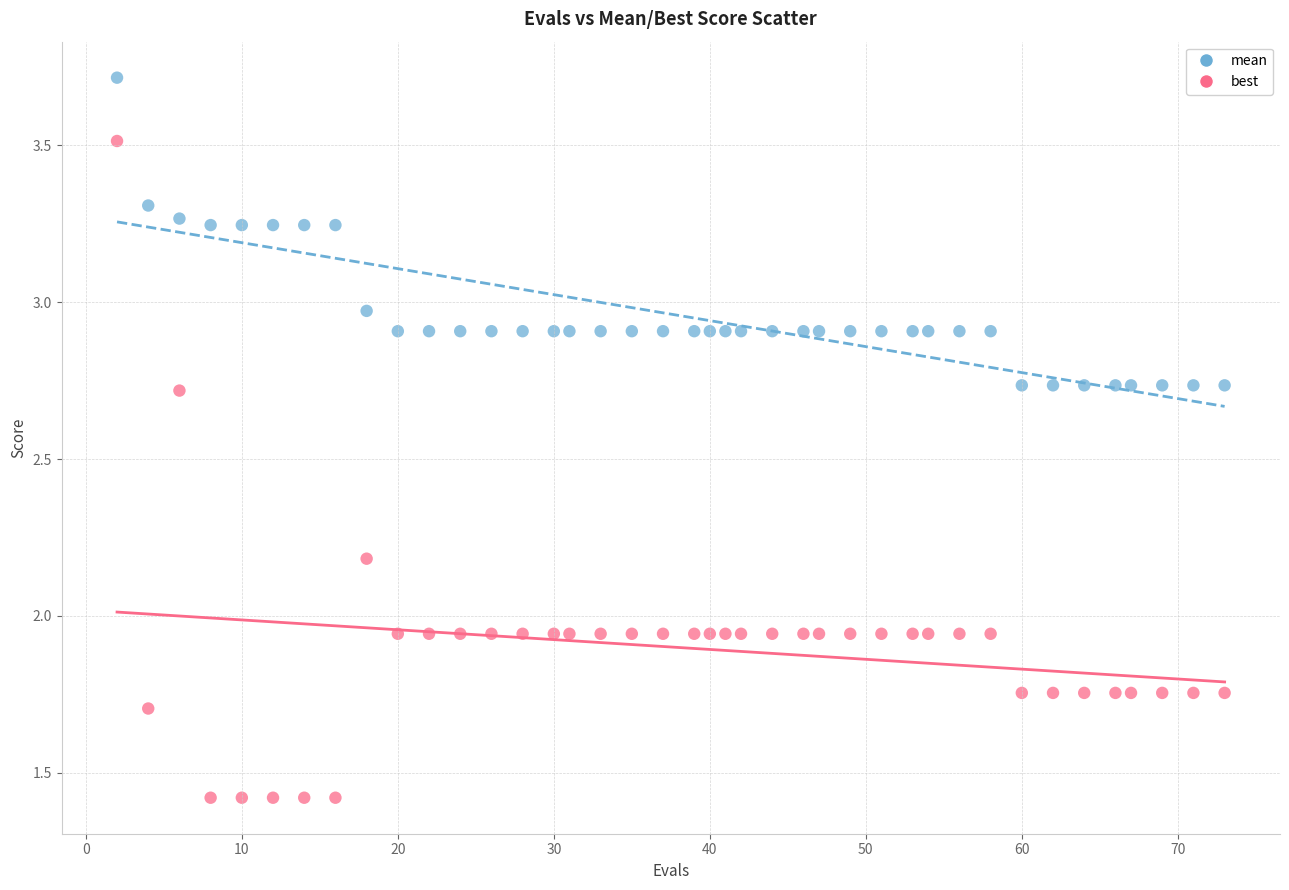

Across all data points, what is the range of X values (max minus min)?

71.0